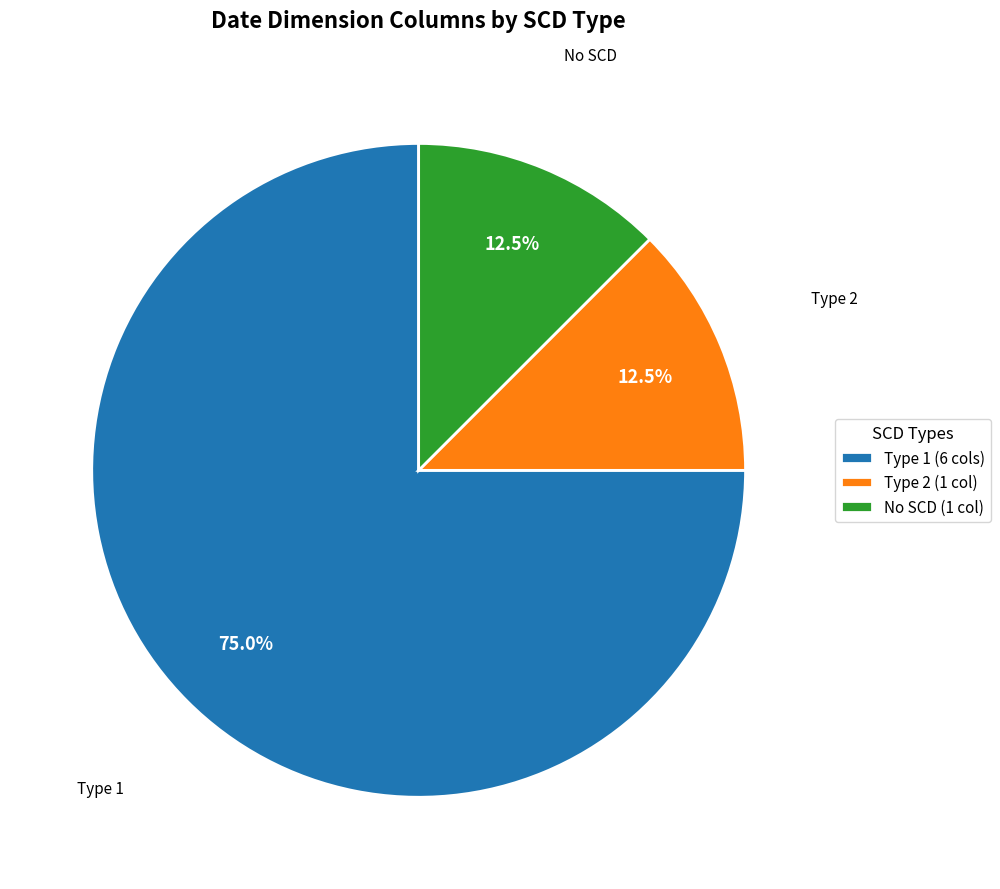

Which slice is the largest?

Type 1 (6 cols)